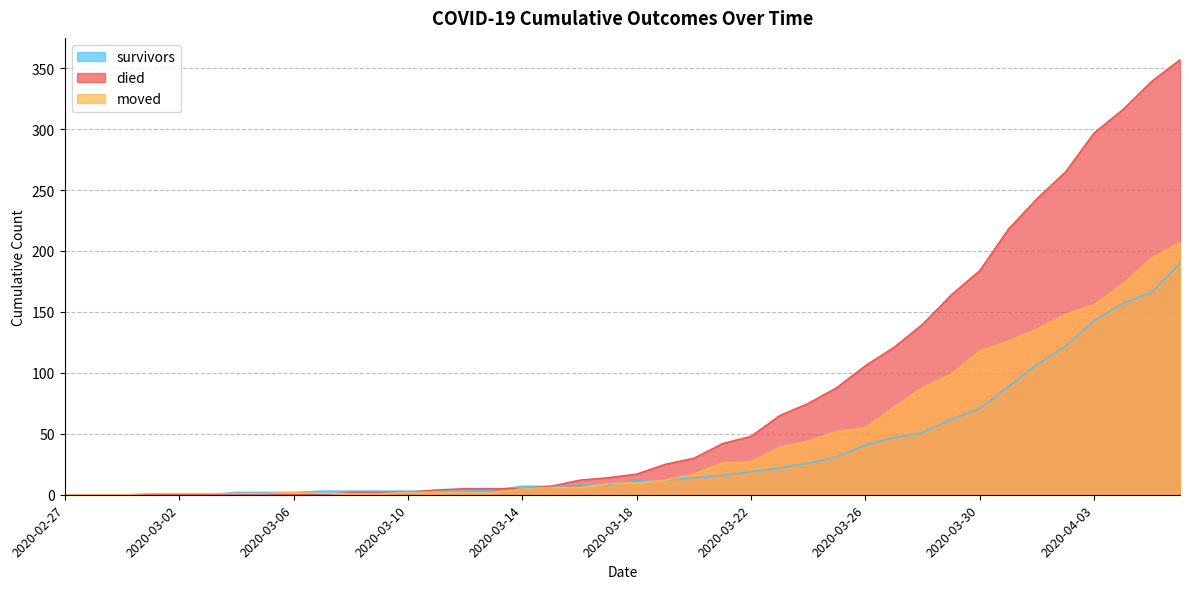

What is the highest value of the died series?

357